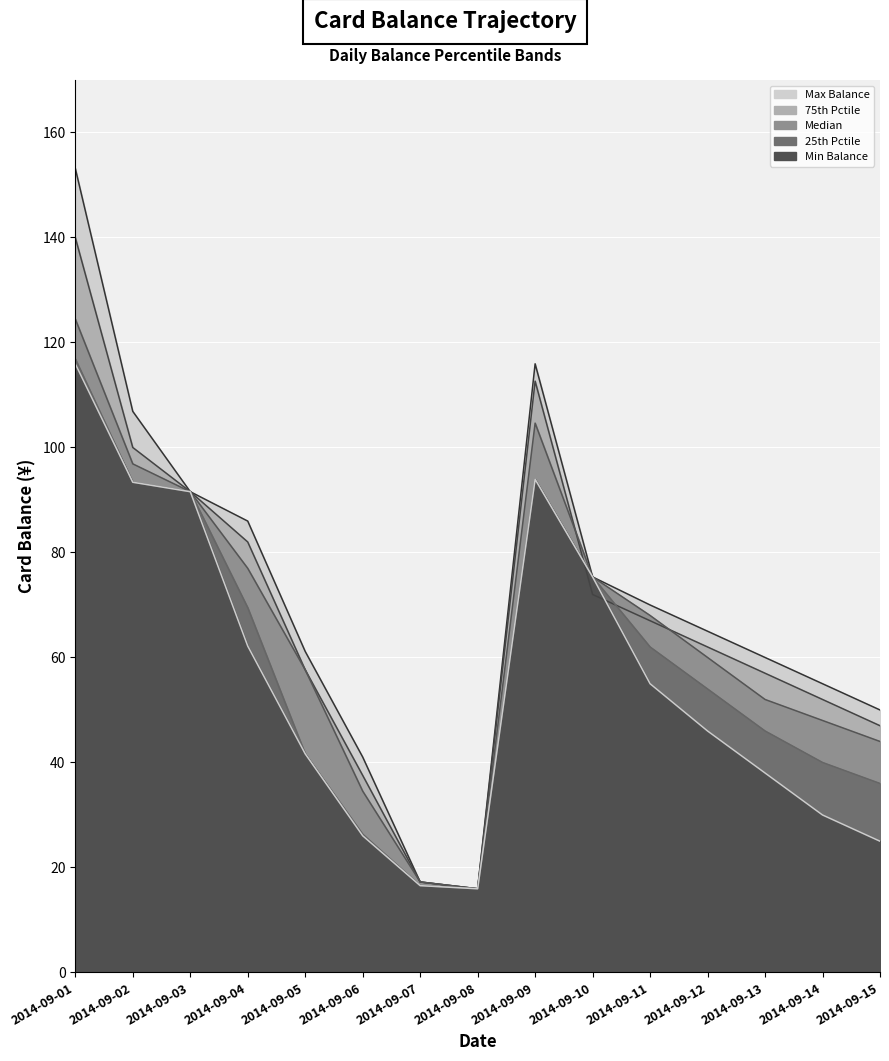

How many interior local valleys does the 余额_p25 series have?

1